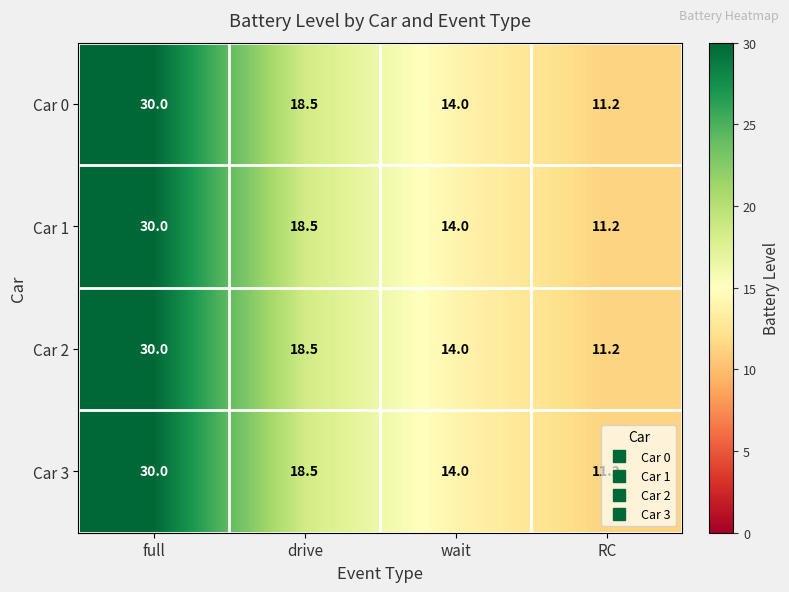

Is it true that Car 3 equals 14.0 at wait?

True